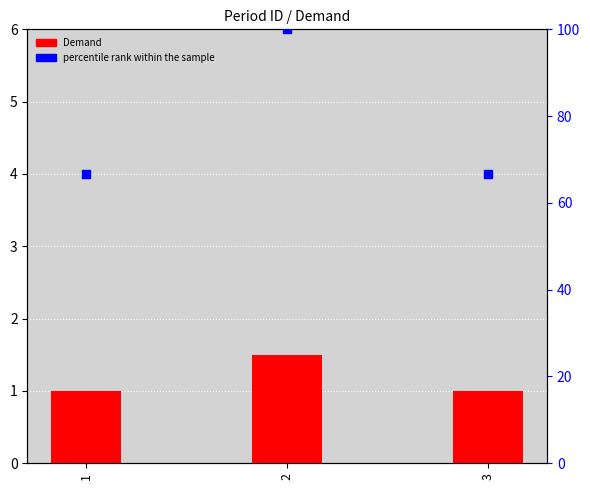

What is the total value across all series at 1?

67.7